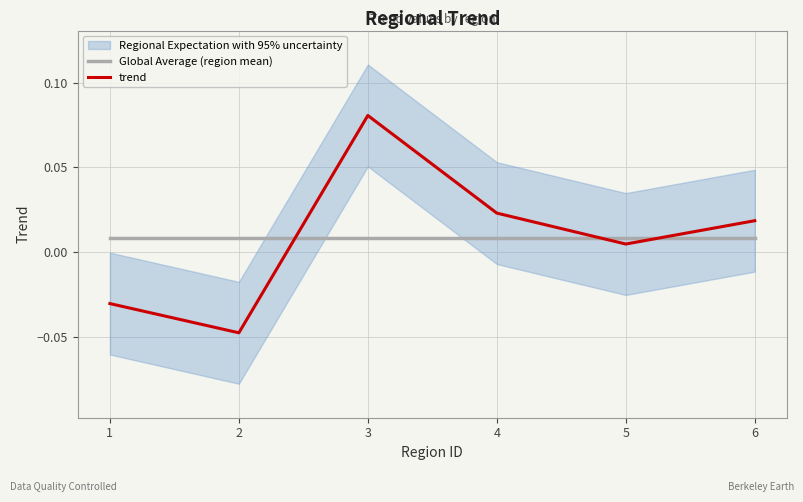

Is it true that trend equals 0.0 at 4?

True